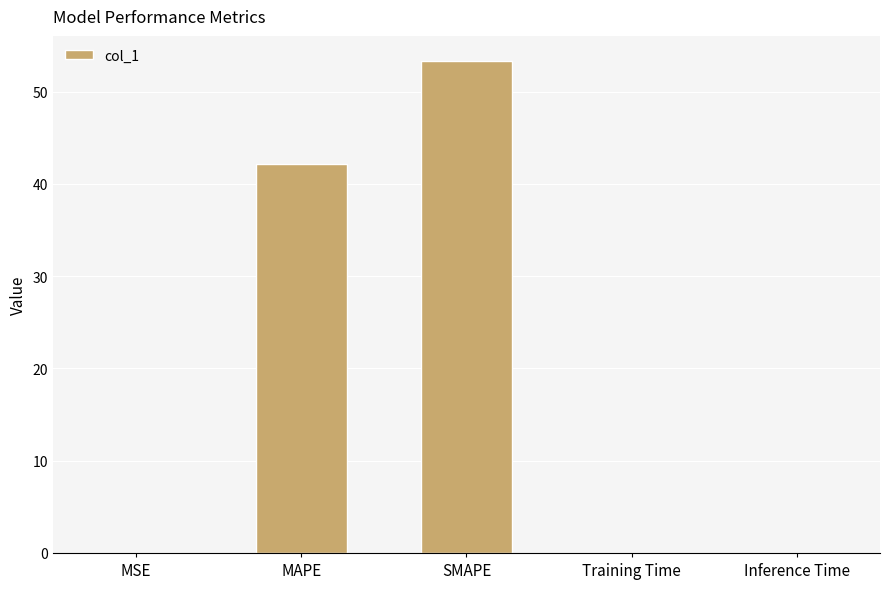

The value at SMAPE is 53.4. True or false?

True